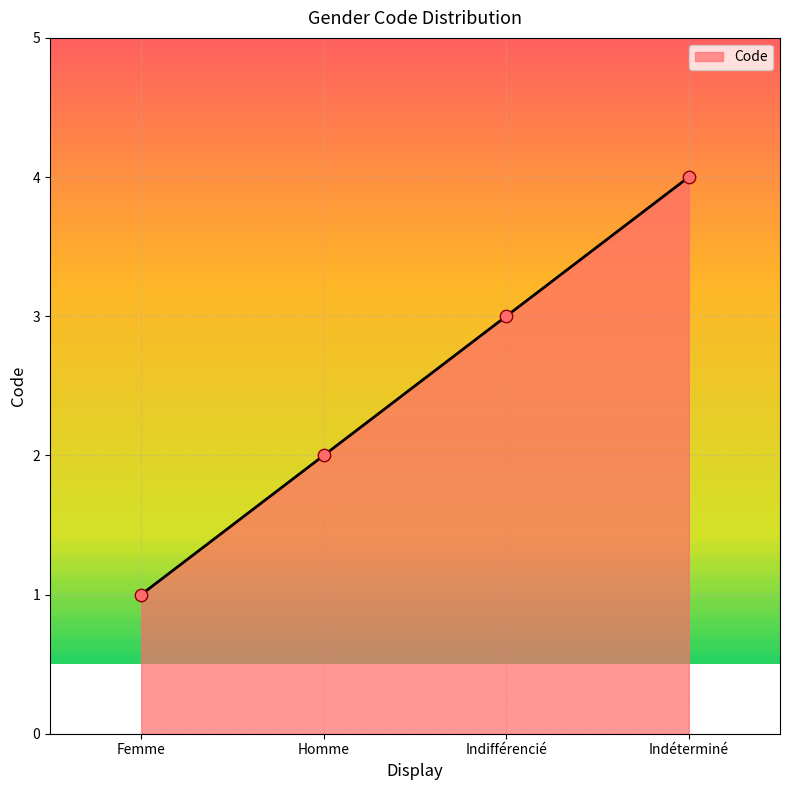

What is the change in value from Femme to Indifférencié?

+2